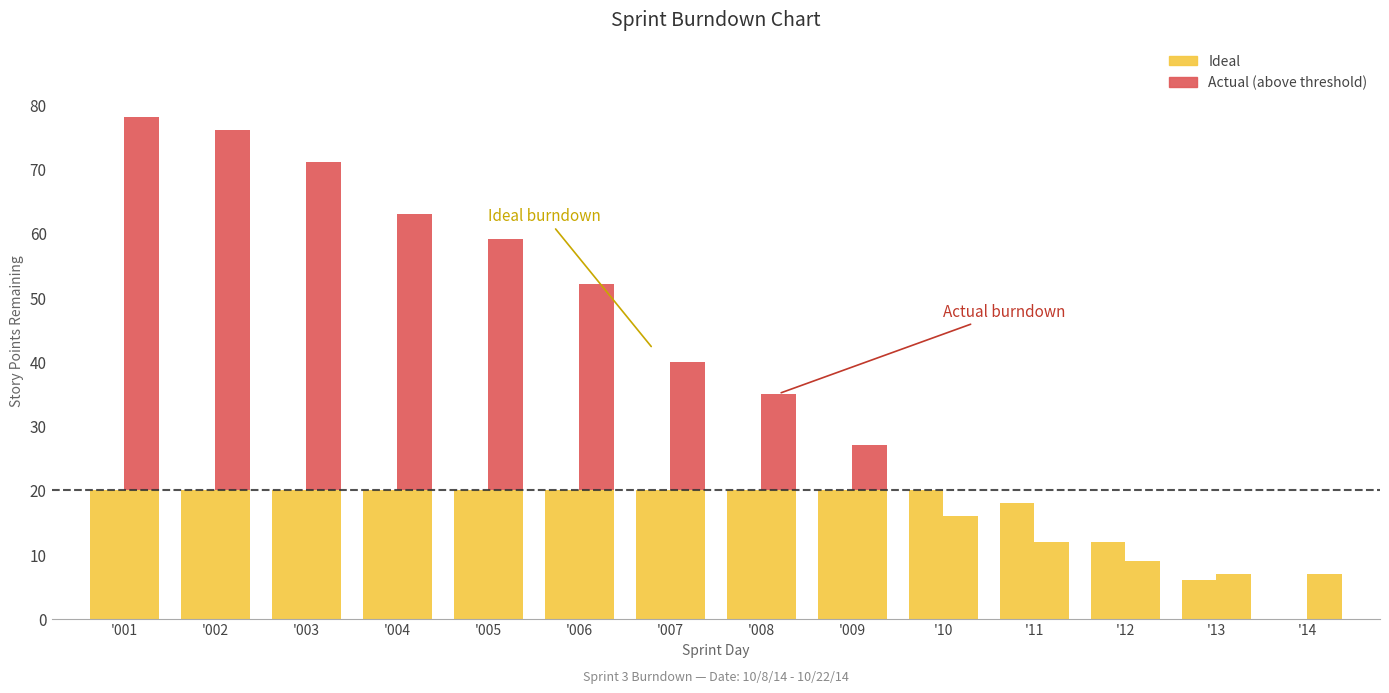

The Ideal series shows 2 at '13. True or false?

False